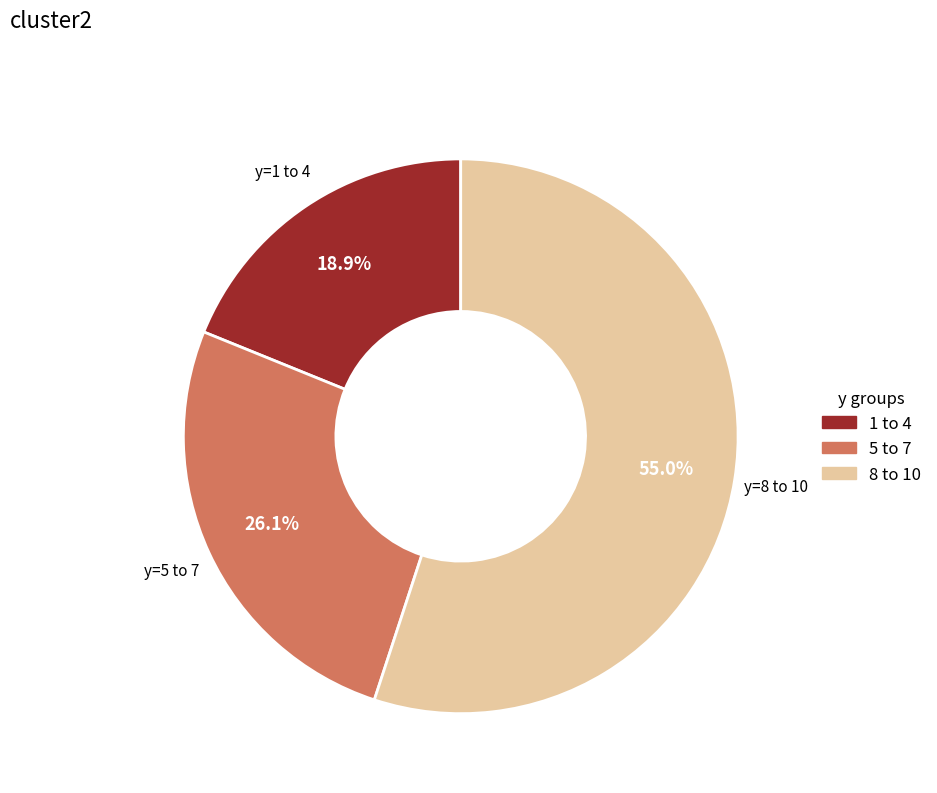

How many segments does this pie chart have?

3